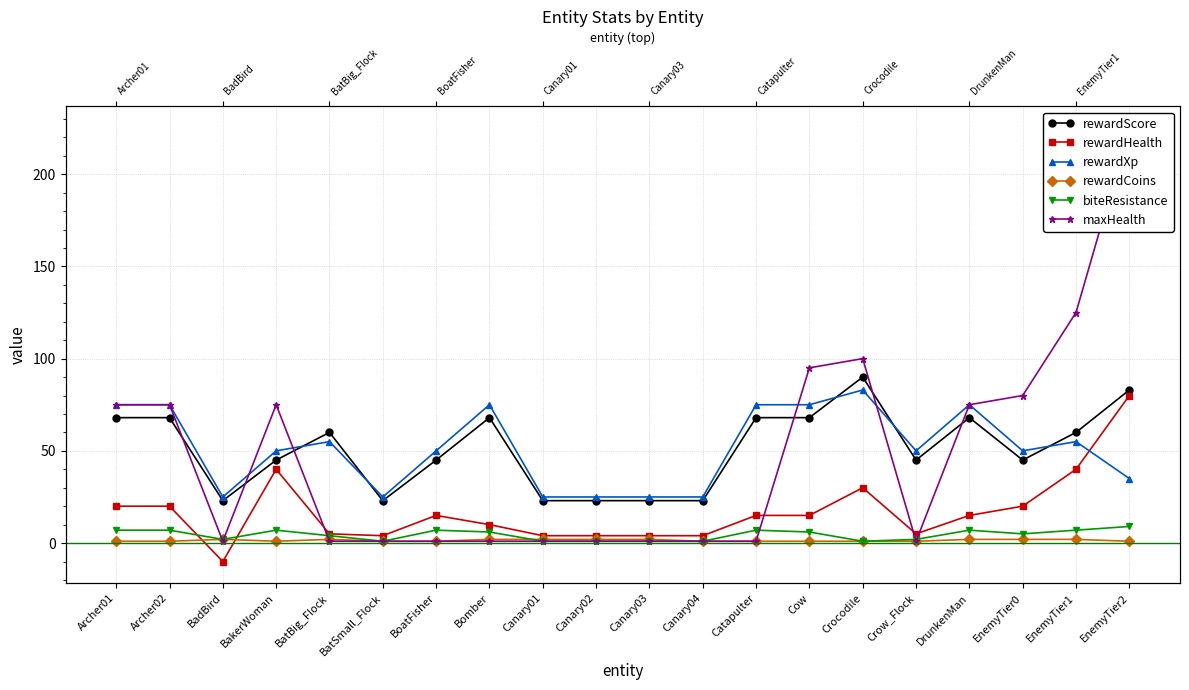

How many lines are shown in the chart?

6